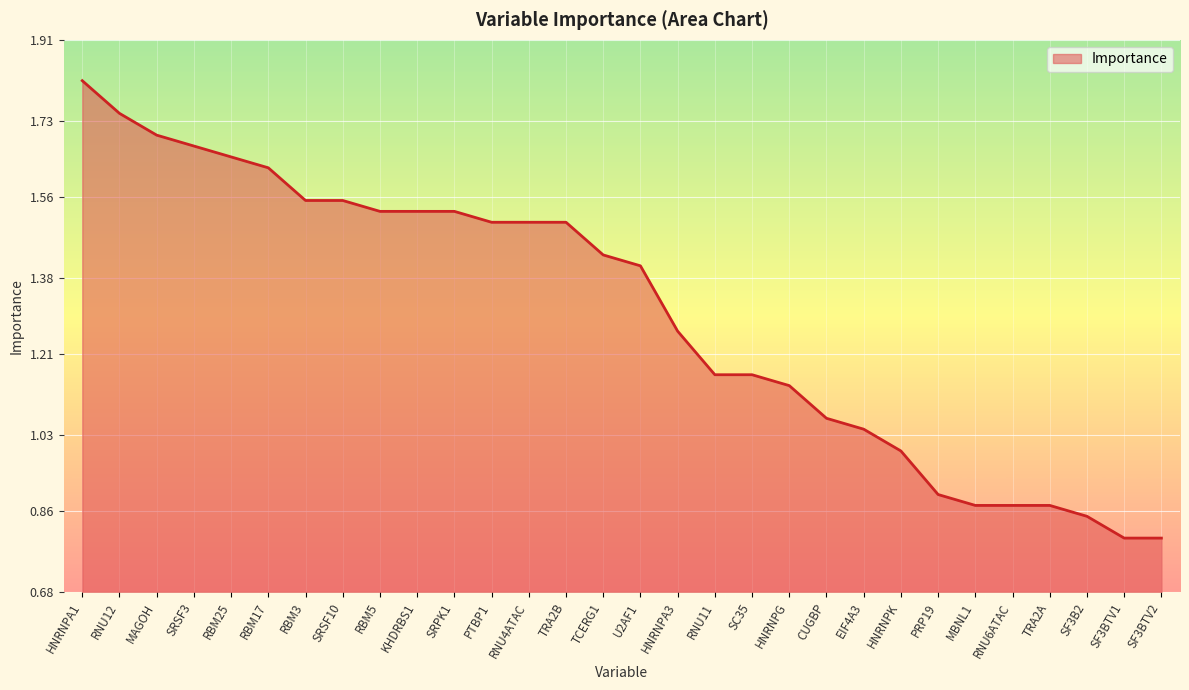

What position from the left is RNU12?

2